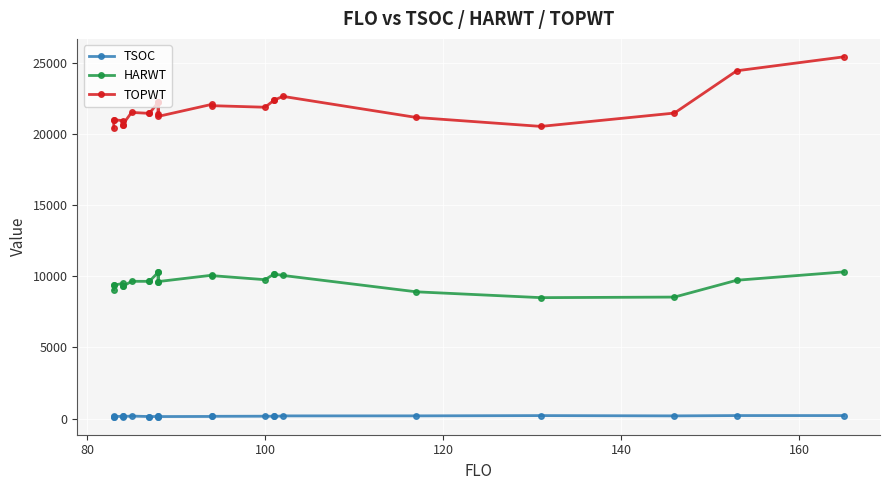

What is the average value of the HARWT series?

9620